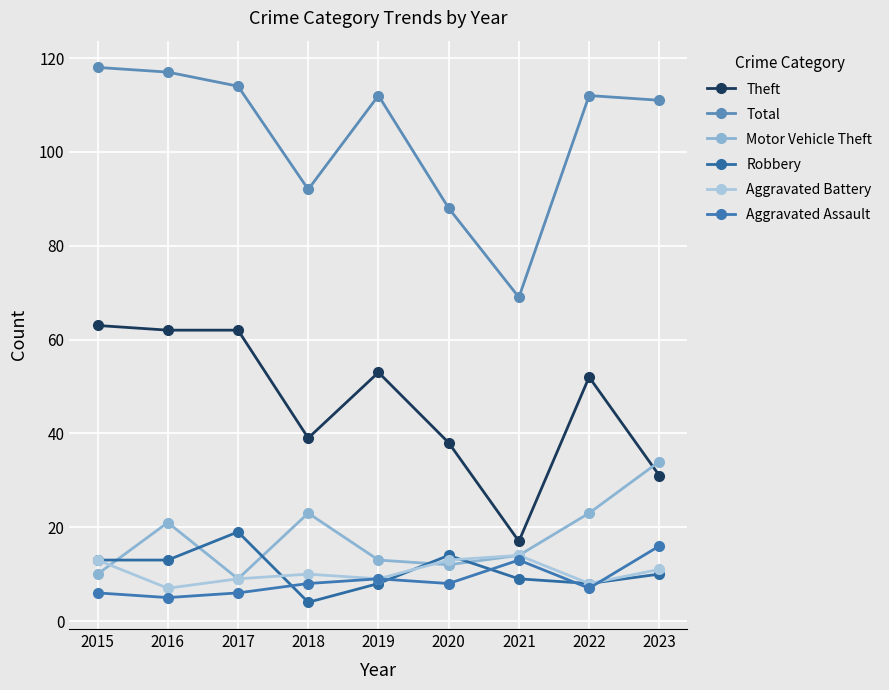

Reading right to left, transcribe all the data shown in this chart.

Theft: 2023=31	2022=52	2021=17	2020=38	2019=53	2018=39	2017=62	2016=62	2015=63
Total: 2023=111	2022=112	2021=69	2020=88	2019=112	2018=92	2017=114	2016=117	2015=118
Motor Vehicle Theft: 2023=34	2022=23	2021=14	2020=12	2019=13	2018=23	2017=9	2016=21	2015=10
Robbery: 2023=10	2022=8	2021=9	2020=14	2019=8	2018=4	2017=19	2016=13	2015=13
Aggravated Battery: 2023=11	2022=8	2021=14	2020=13	2019=9	2018=10	2017=9	2016=7	2015=13
Aggravated Assault: 2023=16	2022=7	2021=13	2020=8	2019=9	2018=8	2017=6	2016=5	2015=6